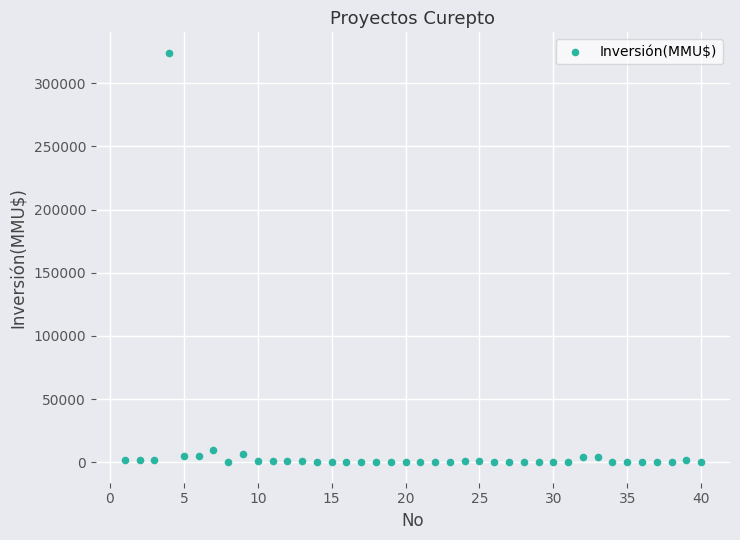

What is the range of X values (max minus min)?

39